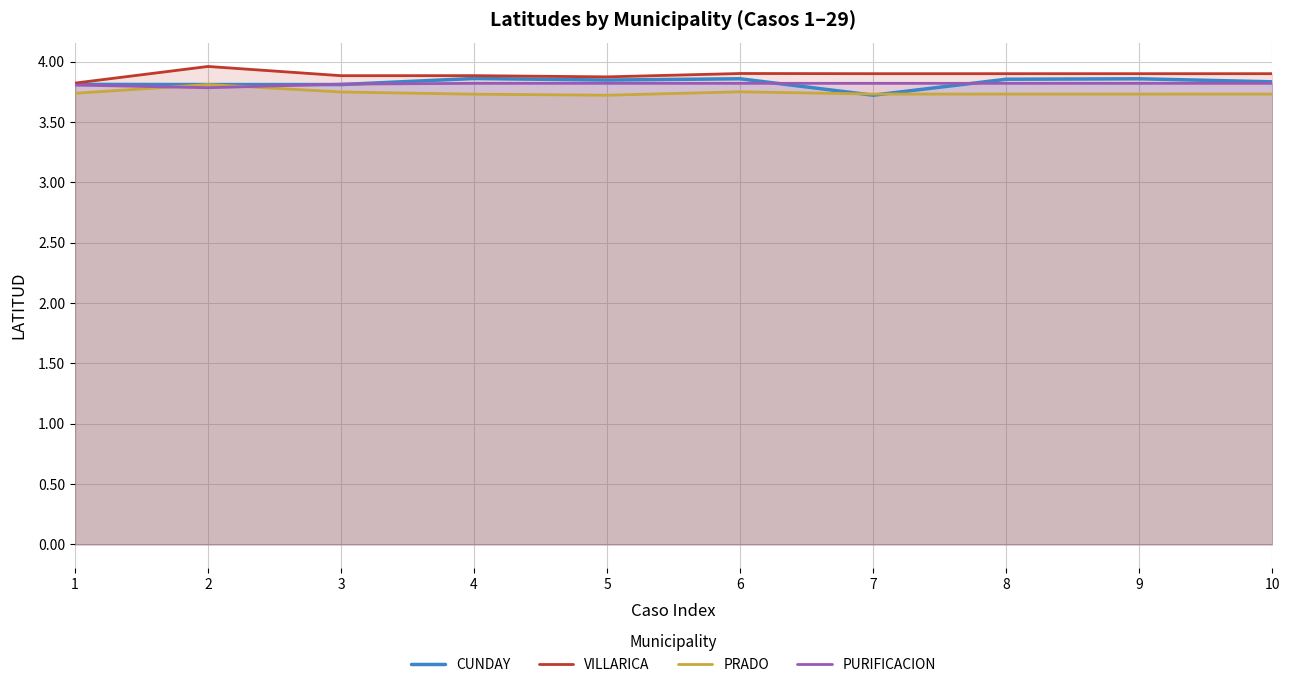

Rank the categories by PRADO value from lowest to highest.

5, 4, 7, 8, 9, 10, 1, 3, 6, 2